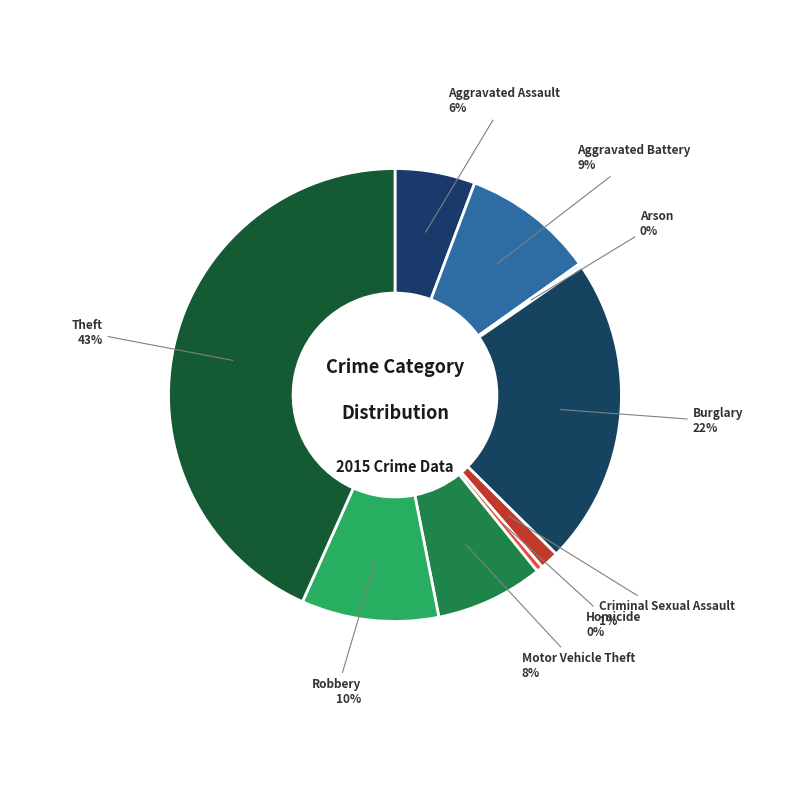

Does any single category account for the majority?

No